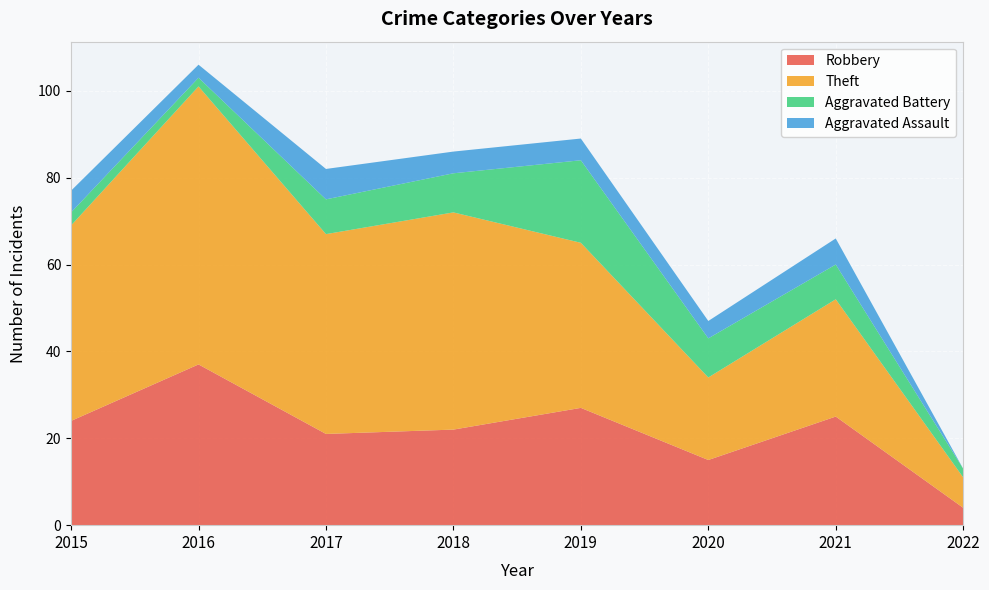

Reading left to right, what are all the values shown in this chart?

Robbery: 2015=24	2016=37	2017=21	2018=22	2019=27	2020=15	2021=25	2022=4
Theft: 2015=45	2016=64	2017=46	2018=50	2019=38	2020=19	2021=27	2022=7
Aggravated Battery: 2015=3	2016=2	2017=8	2018=9	2019=19	2020=9	2021=8	2022=2
Aggravated Assault: 2015=5	2016=3	2017=7	2018=5	2019=5	2020=4	2021=6	2022=0